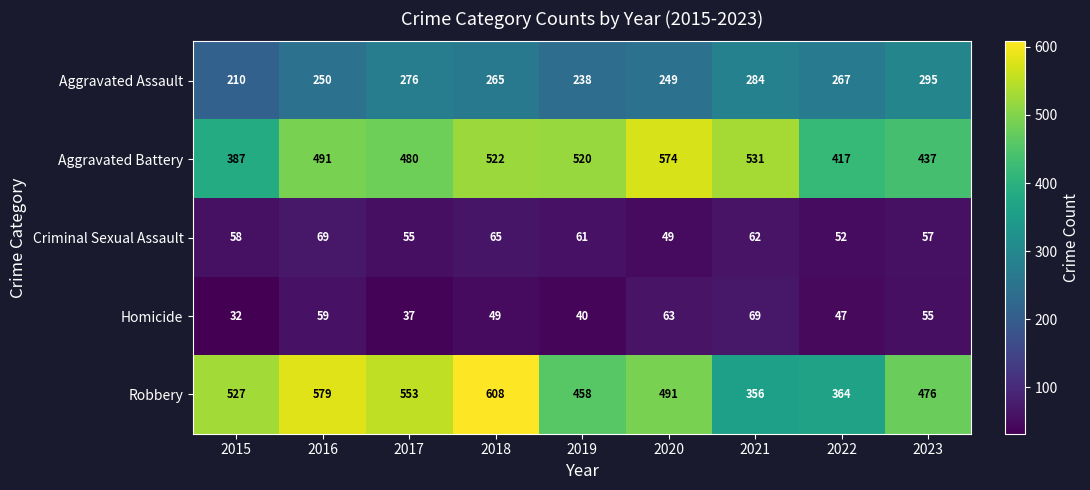

How many categories are shown in the chart?

9